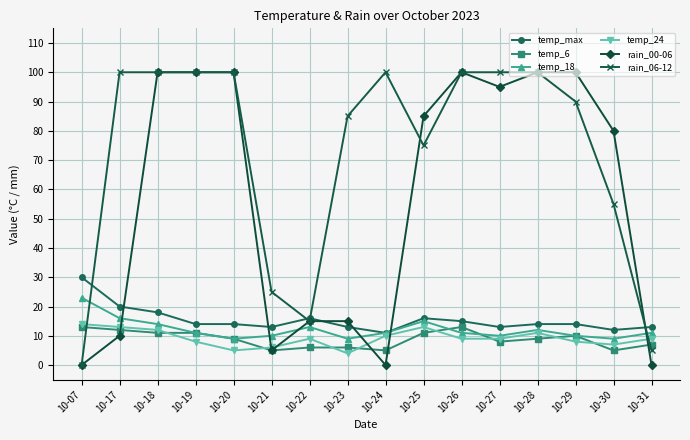

Where does the temp_max series first go above 14?

10-07